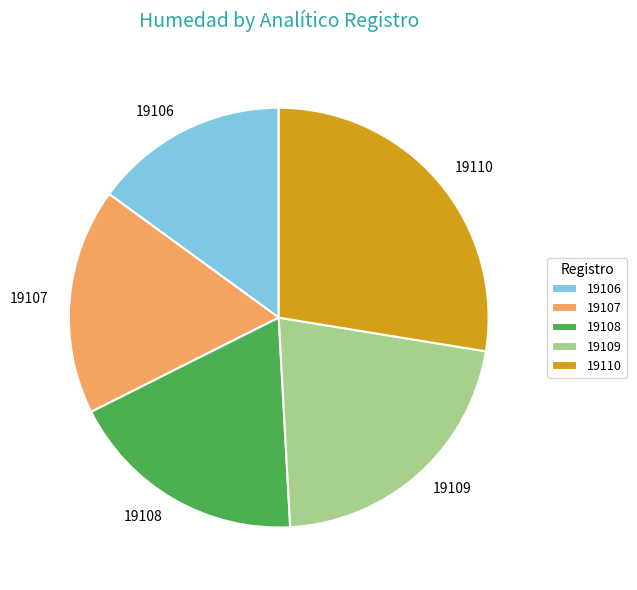

Combined, do 19108 and 19109 account for over 50%?

No